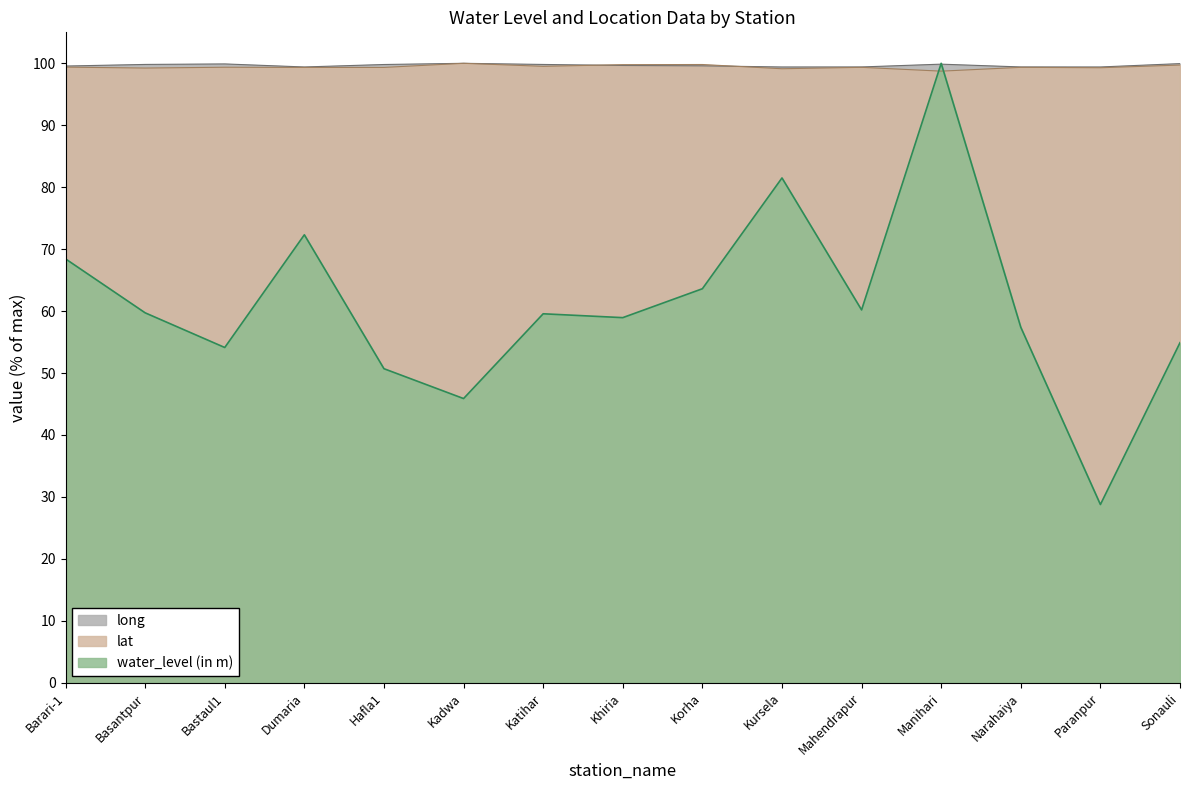

Rank the categories by water_level (in m) value from lowest to highest.

Paranpur, Kadwa, Hafla1, Bastaul1, Sonauli, Narahaiya, Khiria, Katihar, Basantpur, Mahendrapur, Korha, Barari-1, Dumaria, Kursela, Manihari